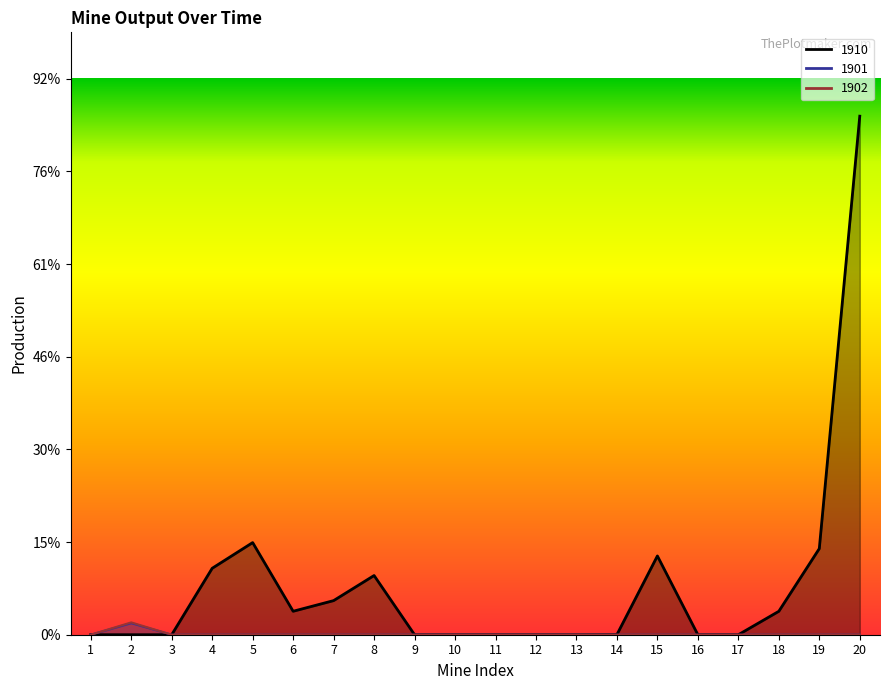

Does the chart display data point markers on the line(s)?

No